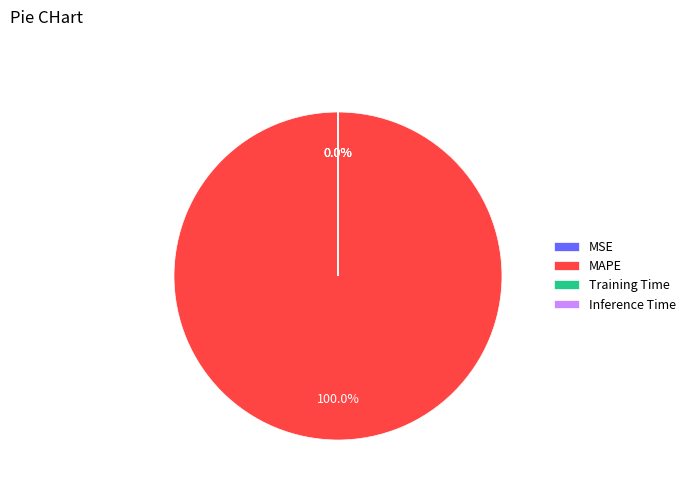

Which category accounts for the majority?

MAPE